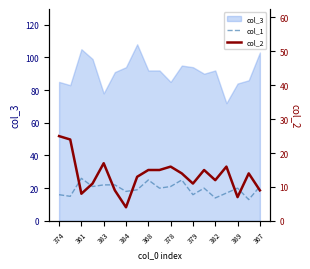

At which category is the sum across all series the highest?

374